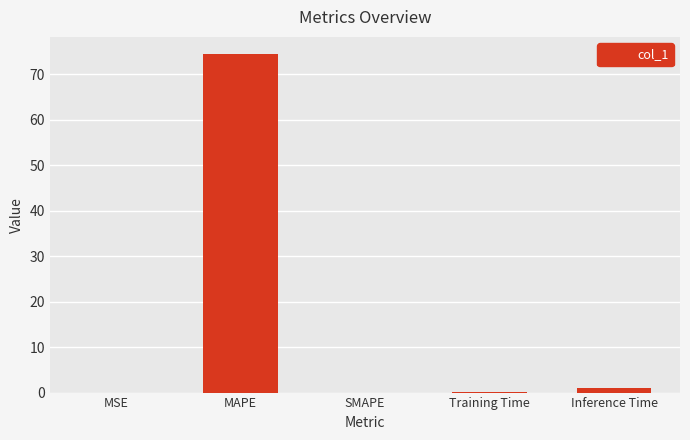

Are the bars horizontal?

No